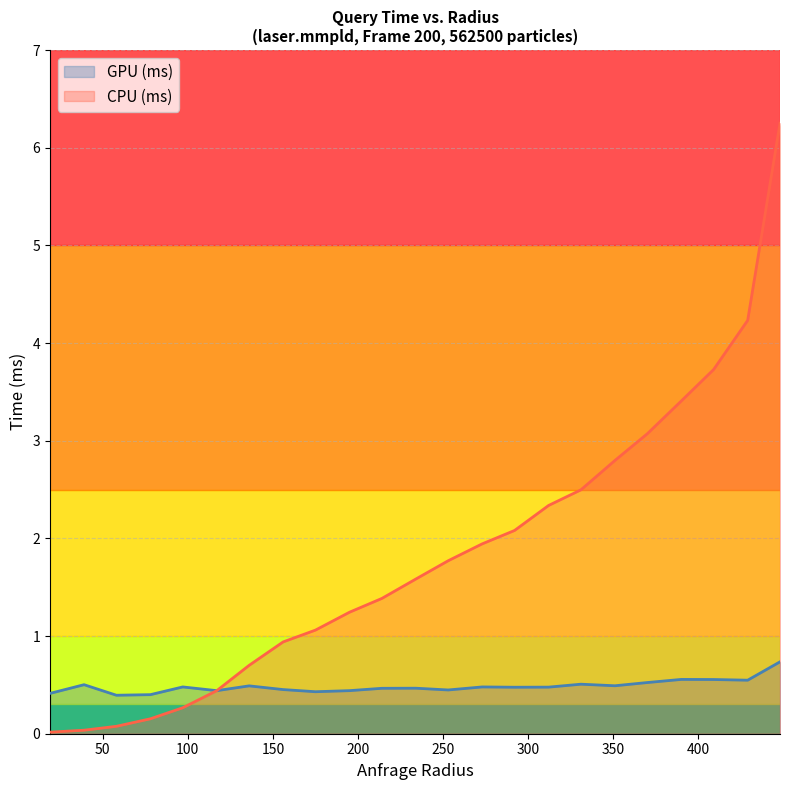

What is the sum of the GPU (ms) values at 214 and 273?

0.9